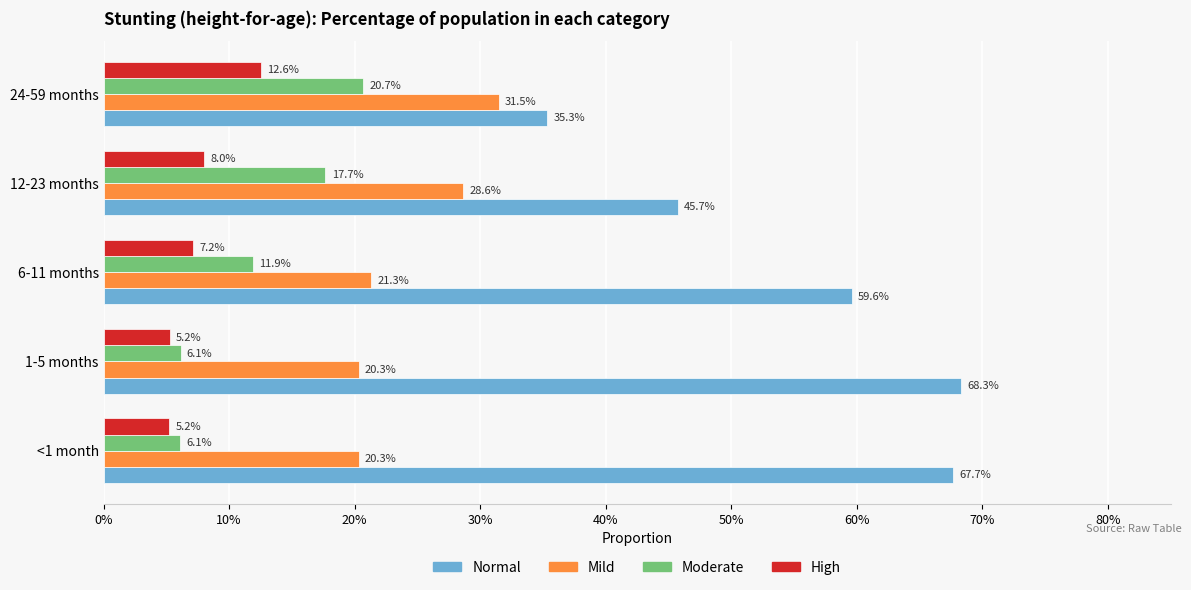

Count the Mild values in the range 0 to 1.

5